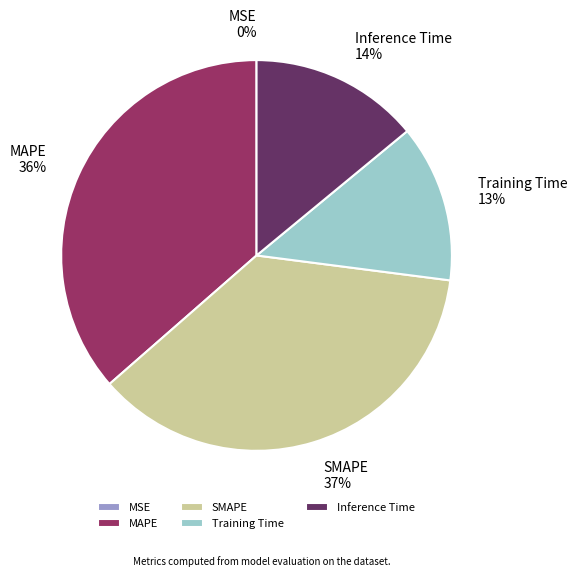

Which has a higher value, Inference Time or Training Time?

Inference Time